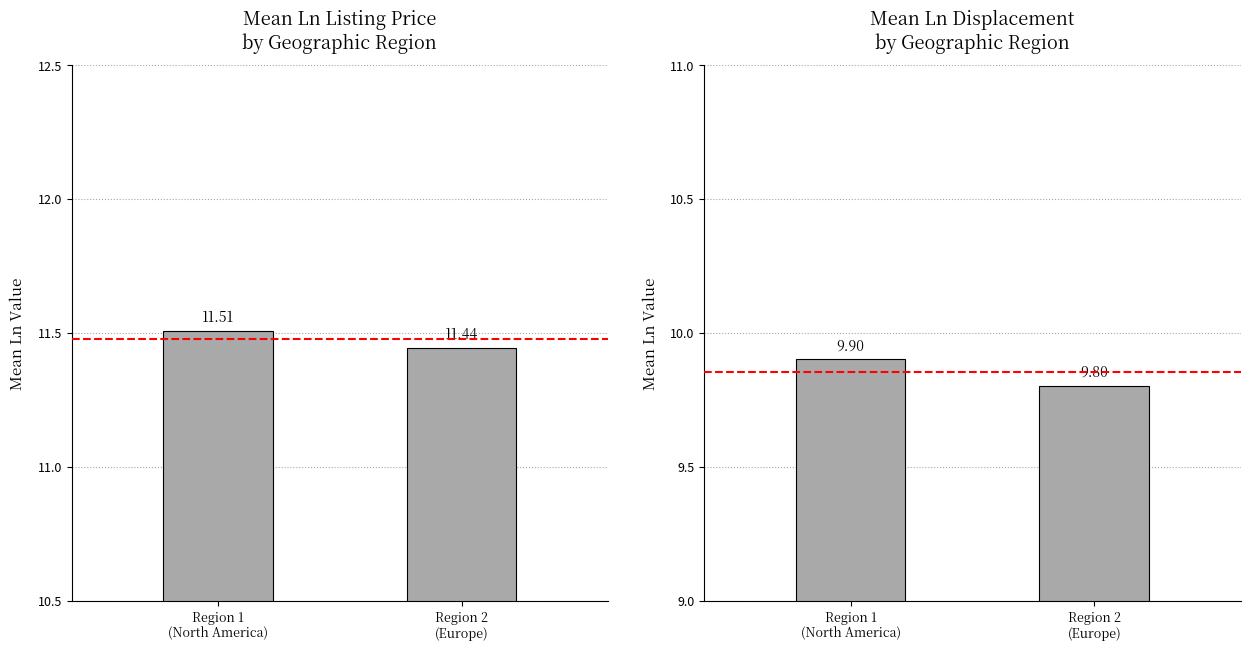

Rank the series by their average value, from lowest to highest.

Ln Displacement (lbs), Ln Listing Price (USD)